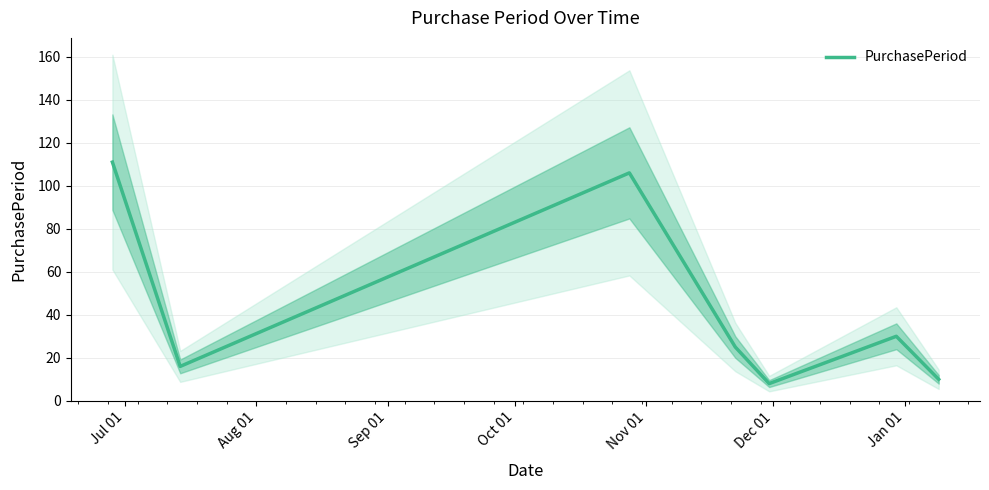

What is the maximum value for PurchasePeriod?

111